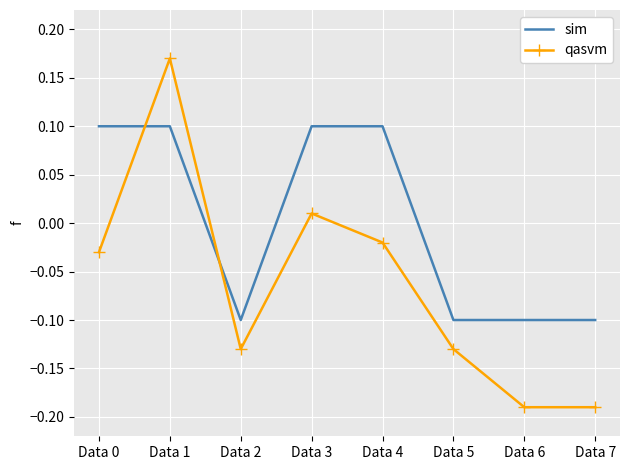

What is the sum of all qasvm values?

-0.5